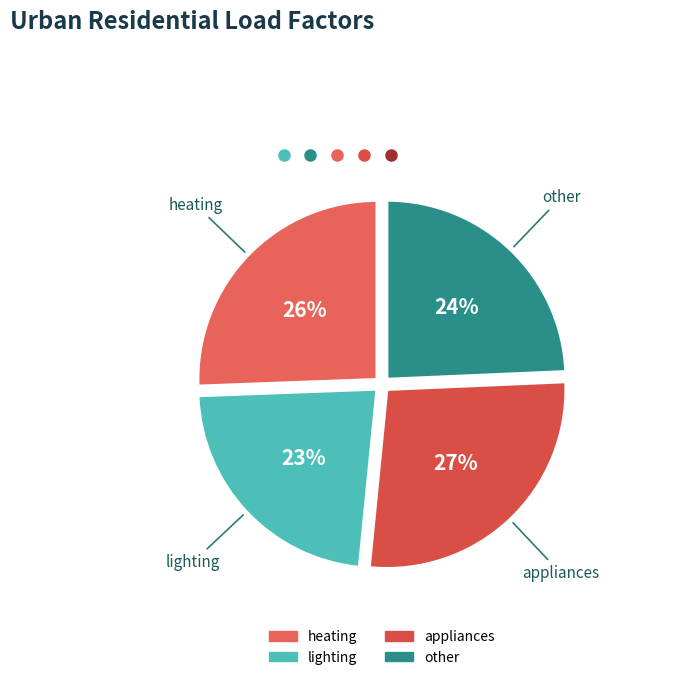

Which category has the smallest portion of the pie?

lighting